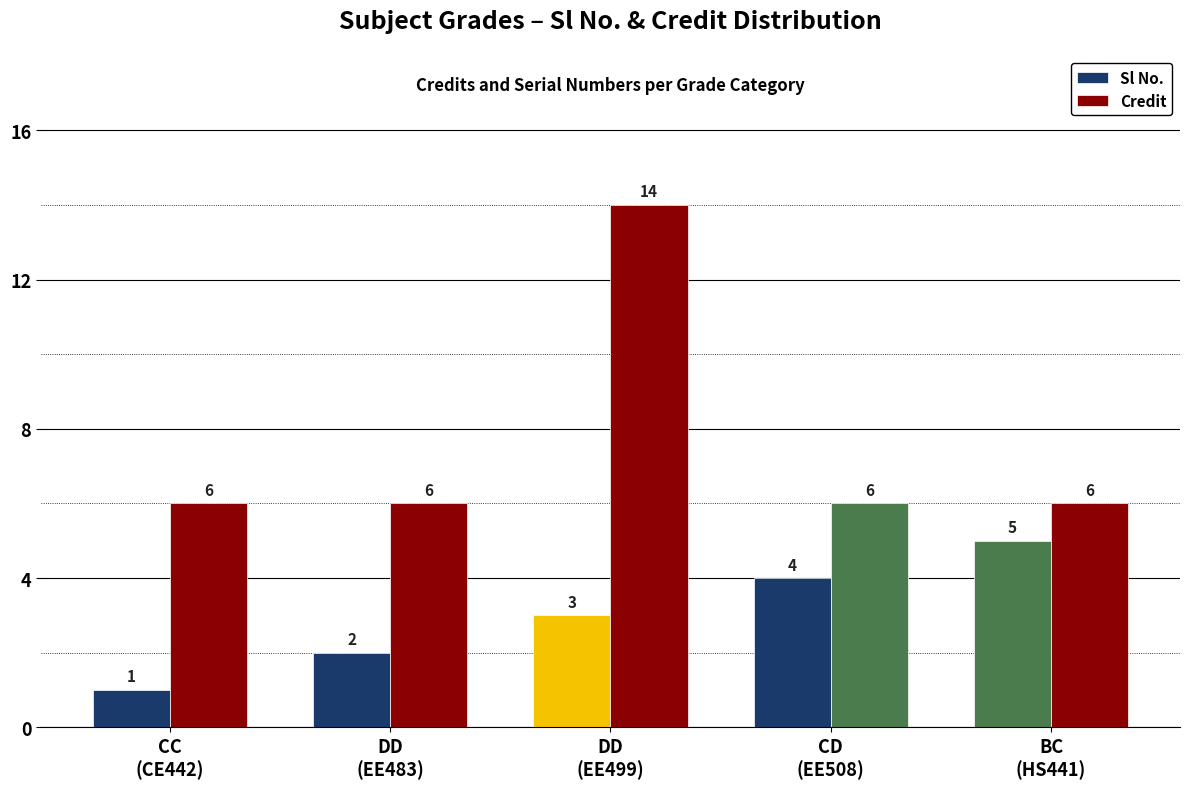

What is the difference between the Credit values at CC
(CE442) and DD
(EE499)?

8